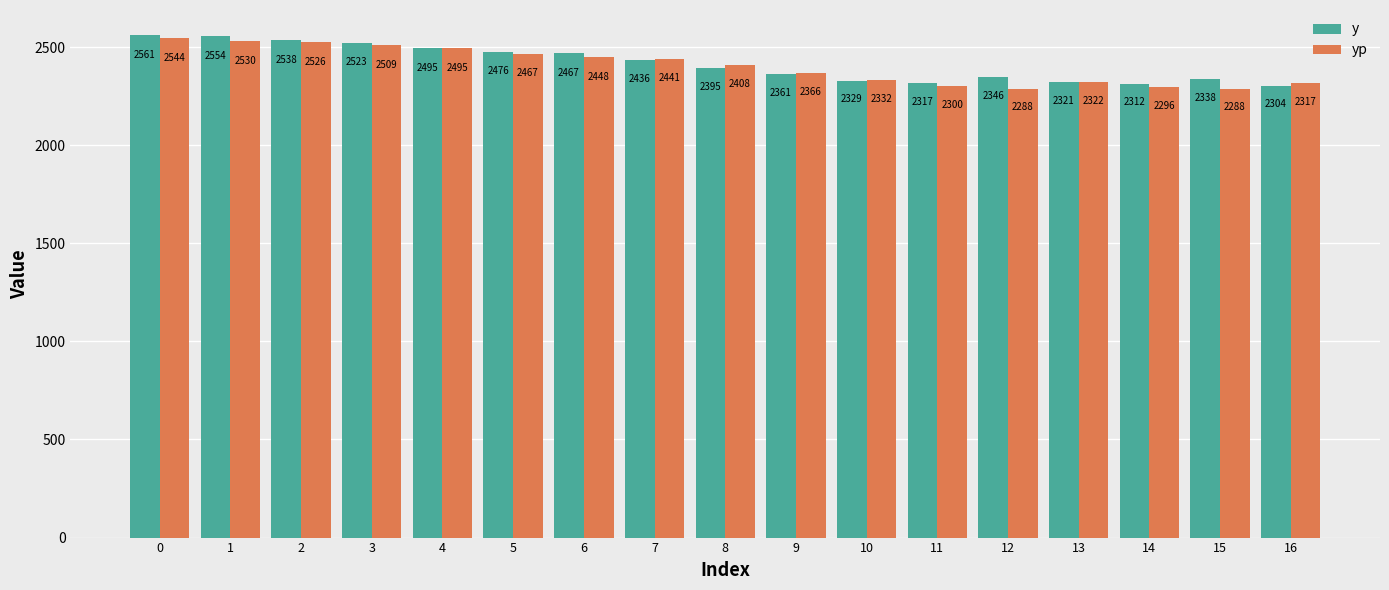

What is the approximate value of y at 1?

2554.5